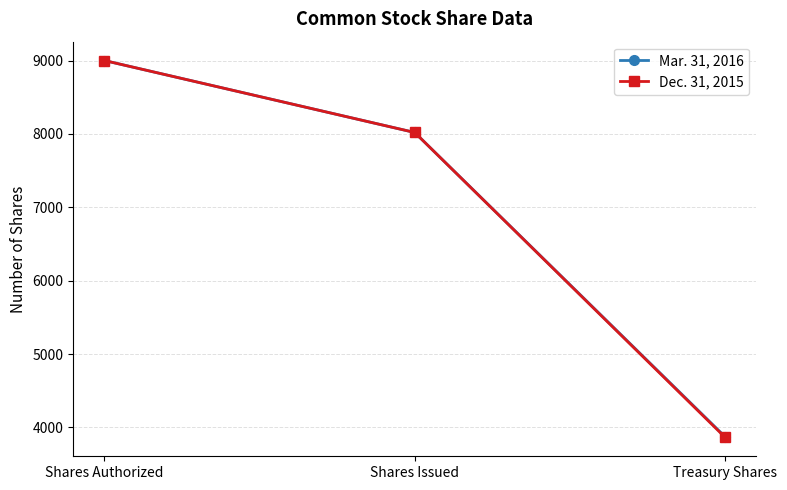

Is this an area chart (filled region under the line)?

No